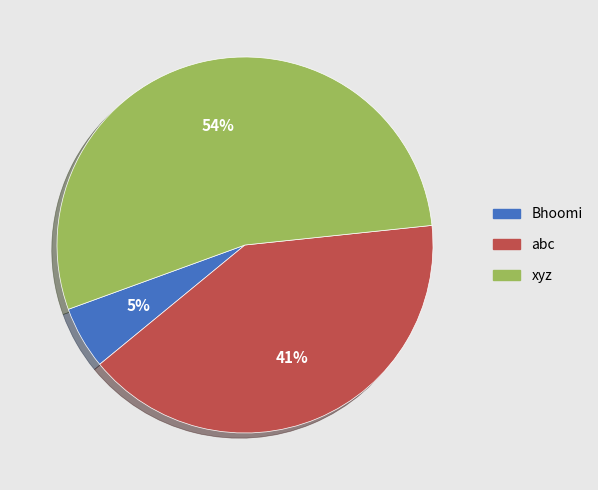

Is the sum of abc and Bhoomi greater than half?

No